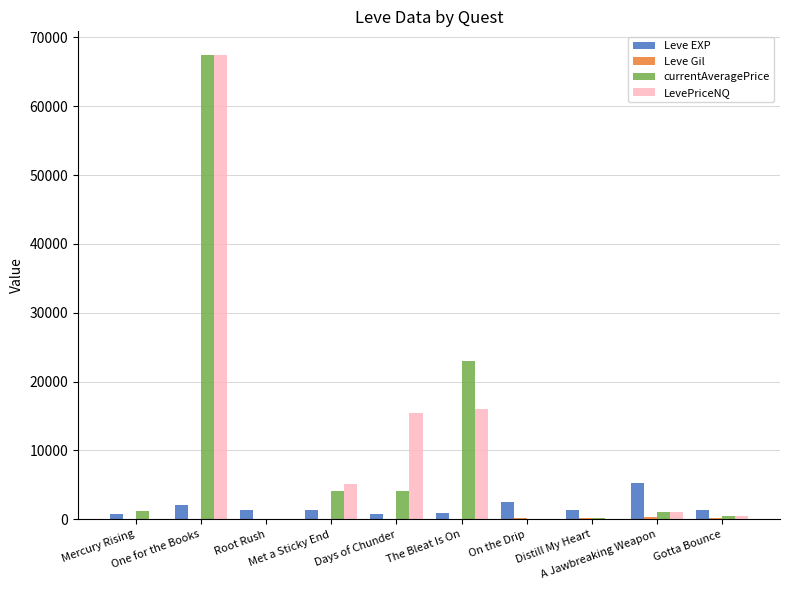

What is the greatest value displayed?

67500.0